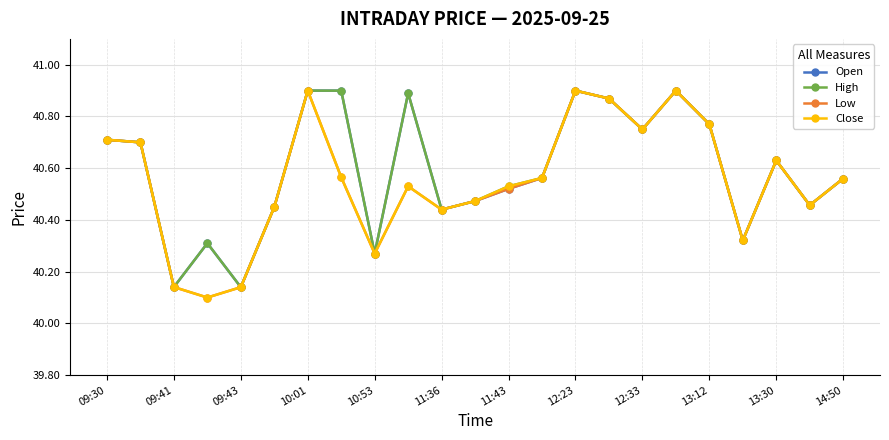

How many Low values are between 40 and 41?

23